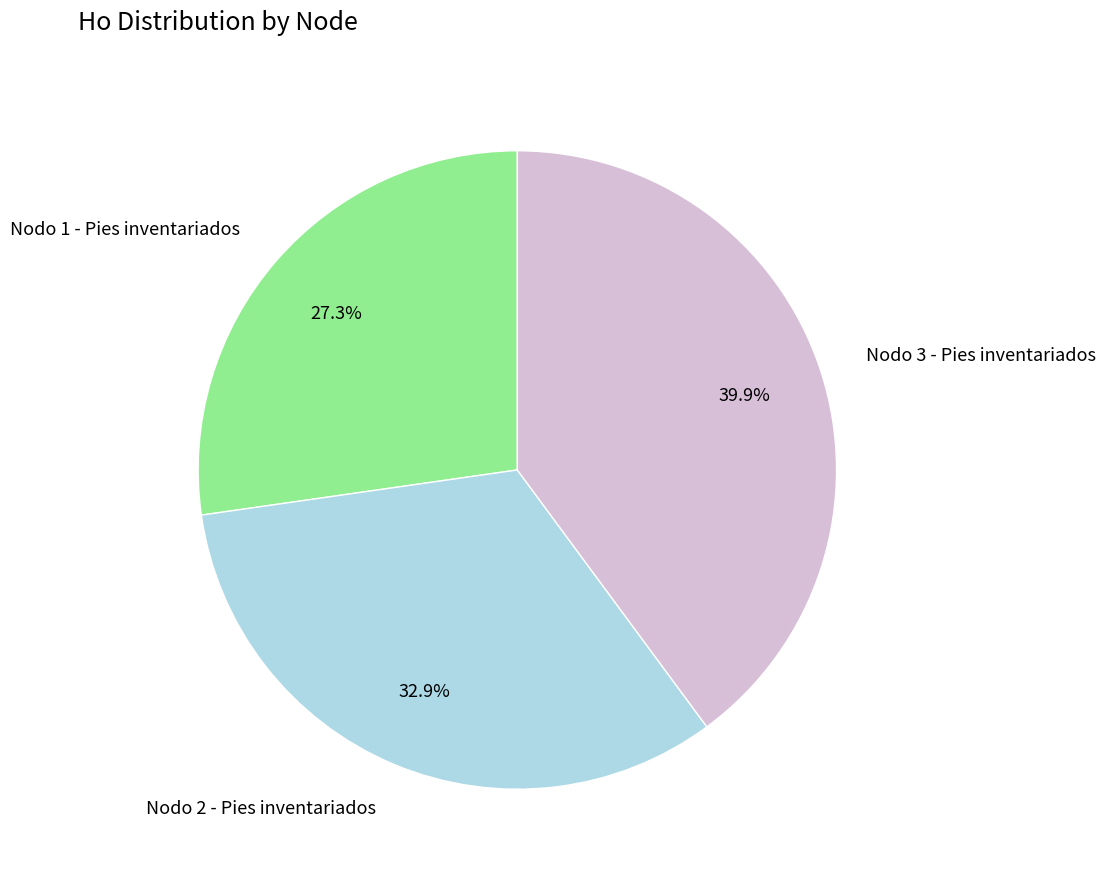

Count the number of slices in the pie.

3